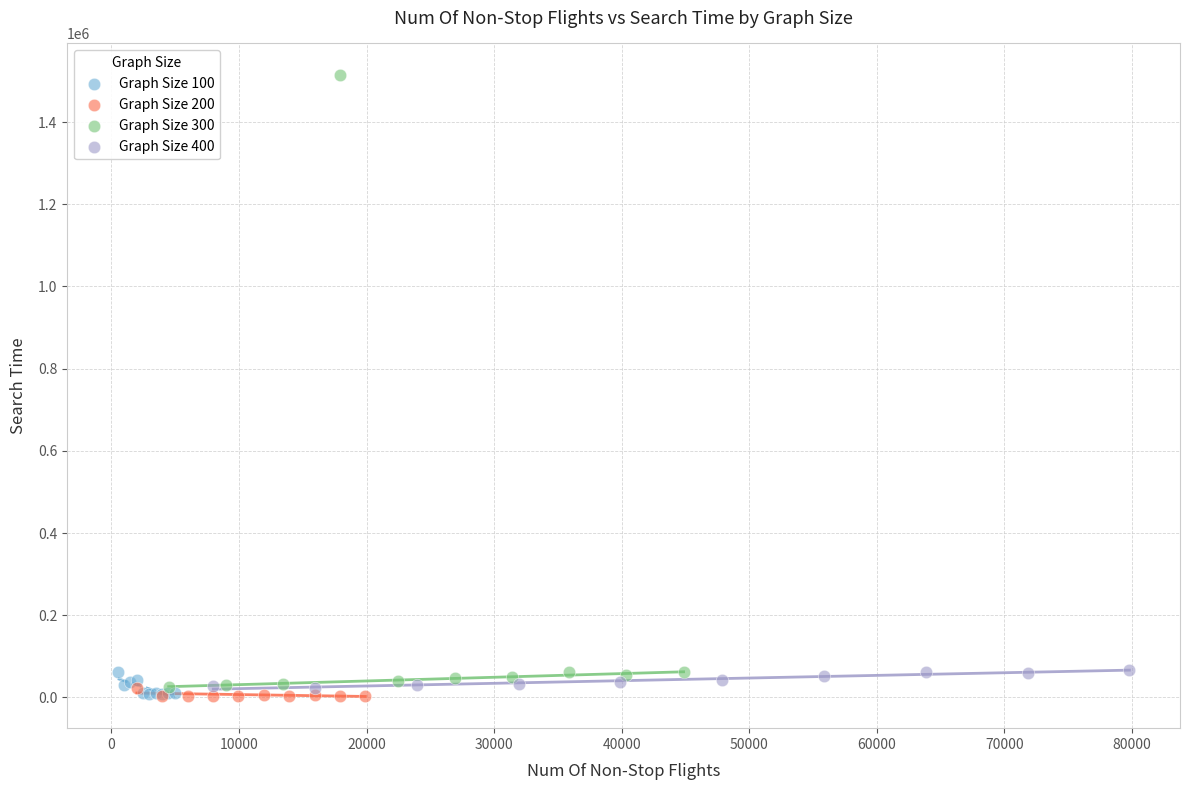

What are all the series names shown in the legend?

Graph Size 100, Graph Size 200, Graph Size 300, Graph Size 400